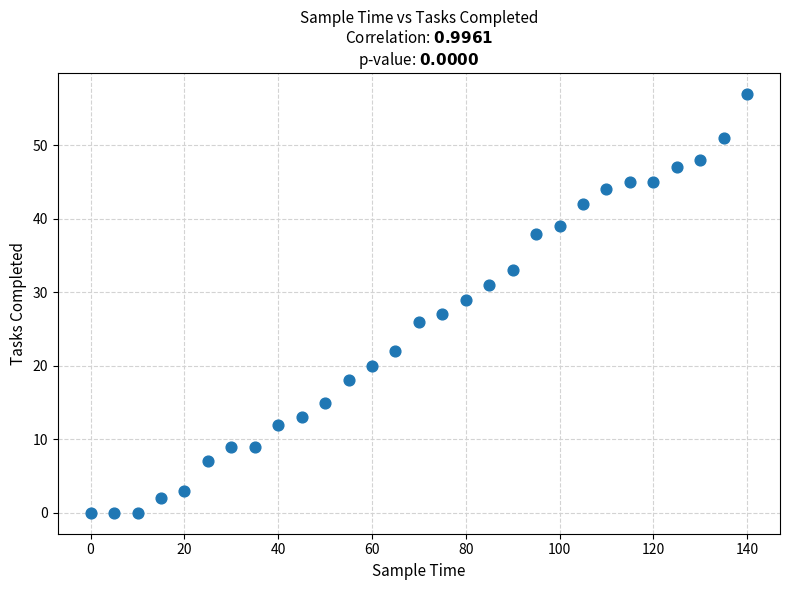

What is the range of Y values (max minus min)?

57